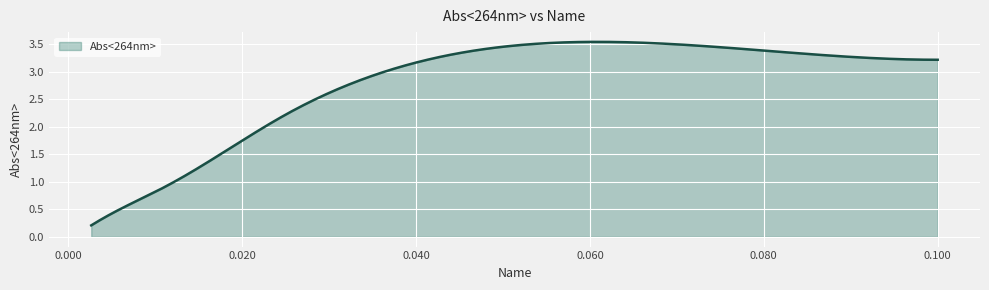

What is the value of the 8th point from the left?

3.2